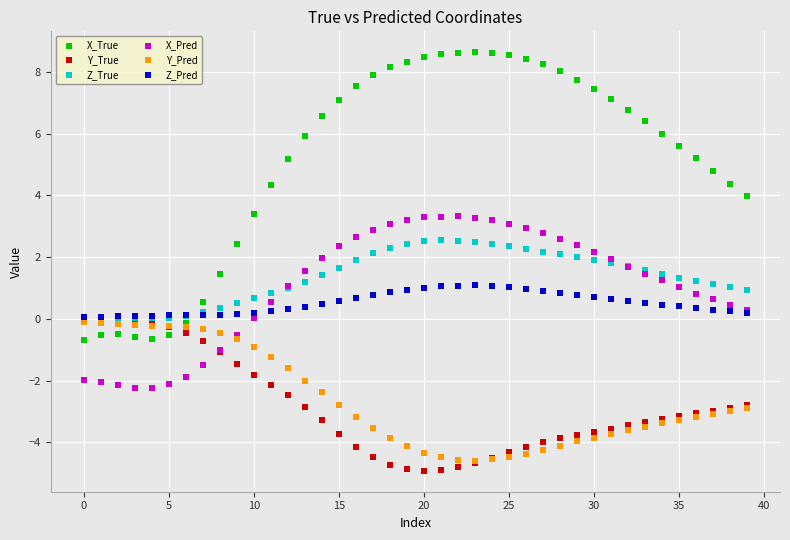

What are all the series names shown in the legend?

X_True, Y_True, Z_True, X_Pred, Y_Pred, Z_Pred